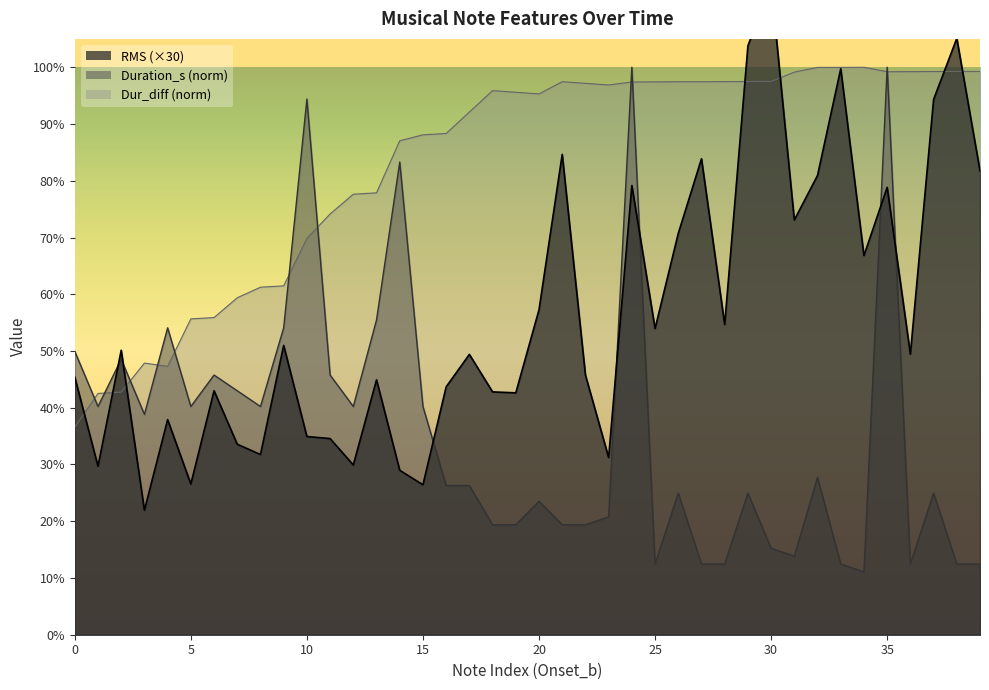

Which series changed the most between 1 and 38?

RMS